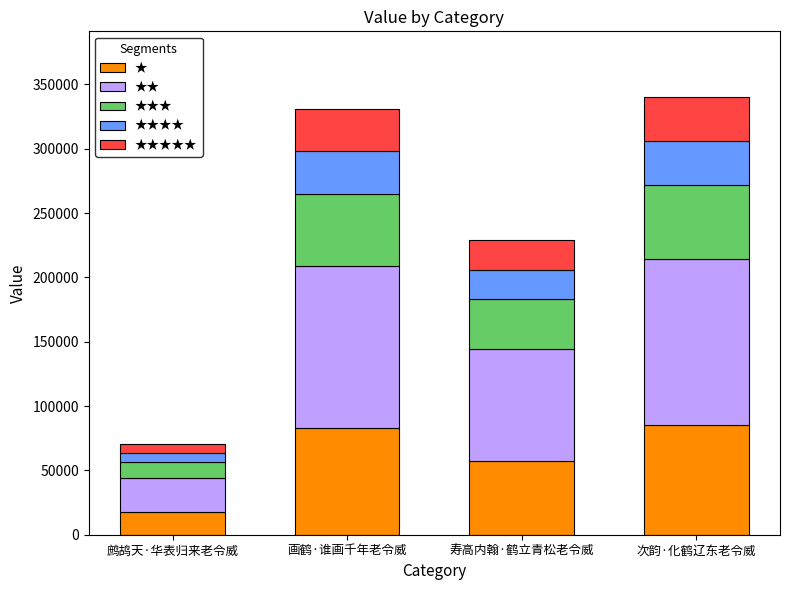

How many bars are there in total?

4